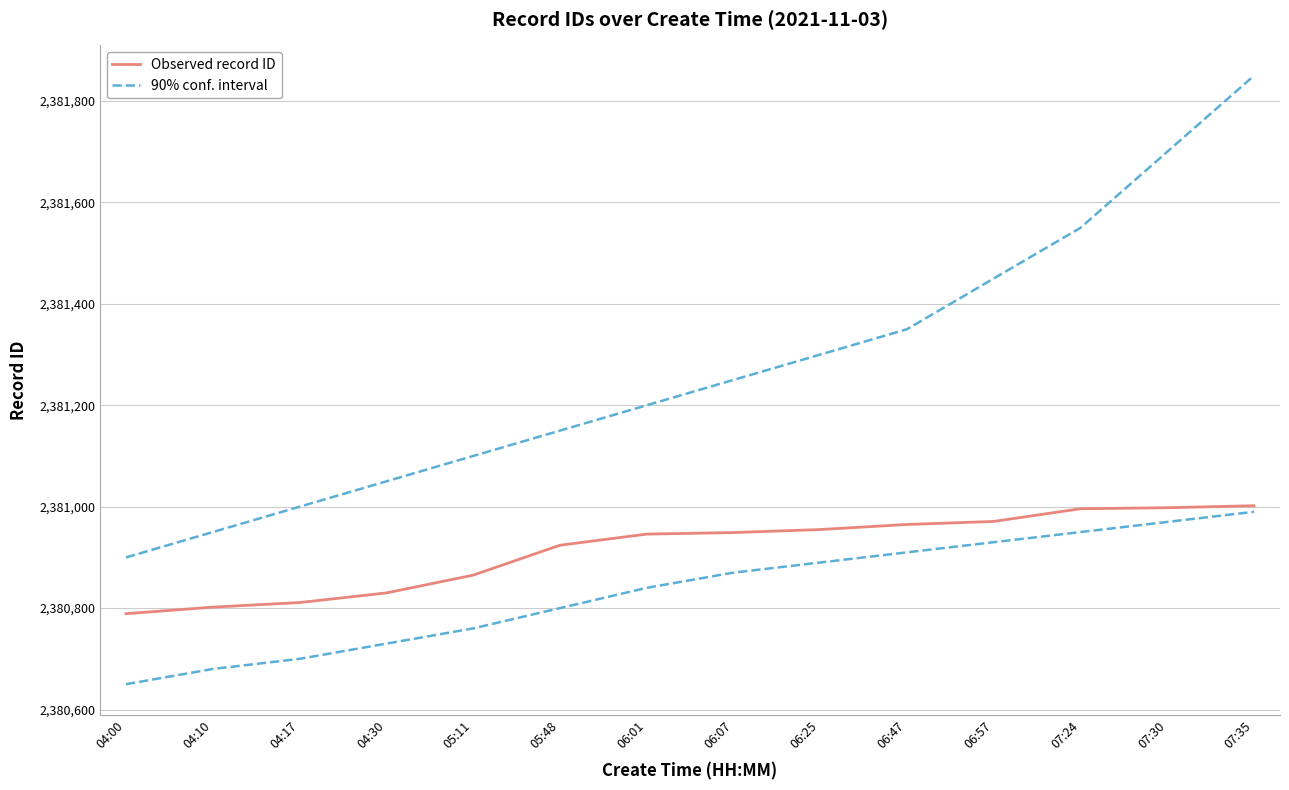

True or false: Observed record ID and 90% conf. interval cross at least once.

False